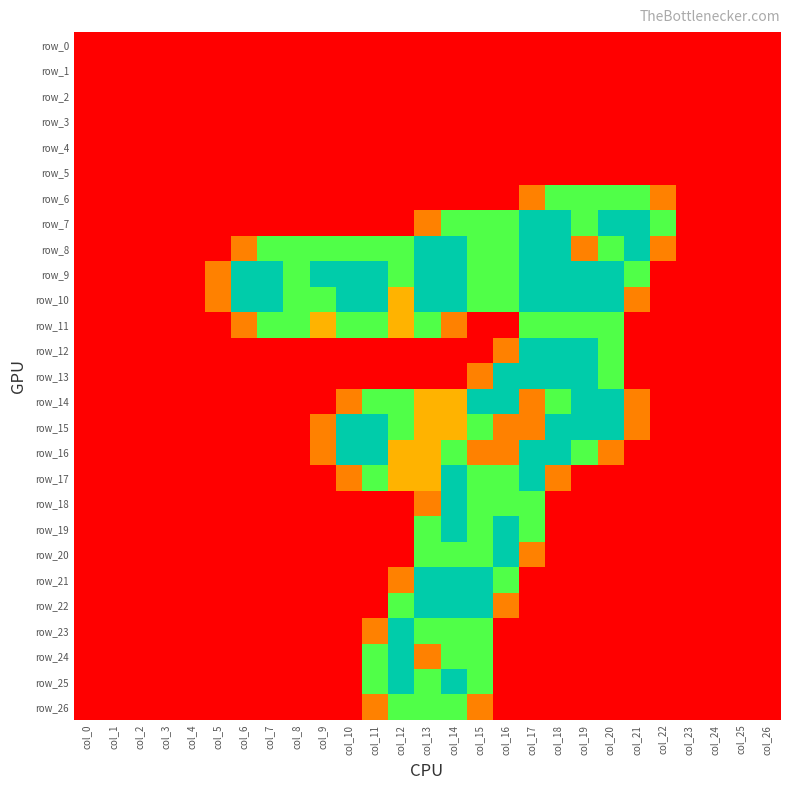

At which label does row_1 reach its minimum?

col_0